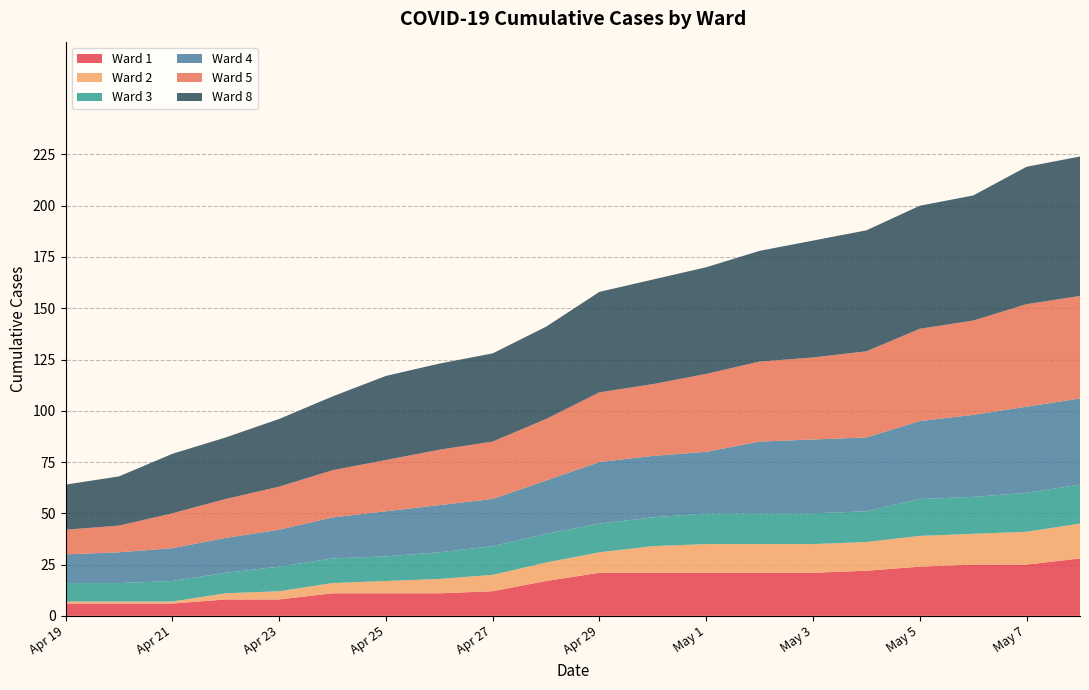

What are all the series names shown in the legend?

Ward 1, Ward 2, Ward 3, Ward 4, Ward 5, Ward 8